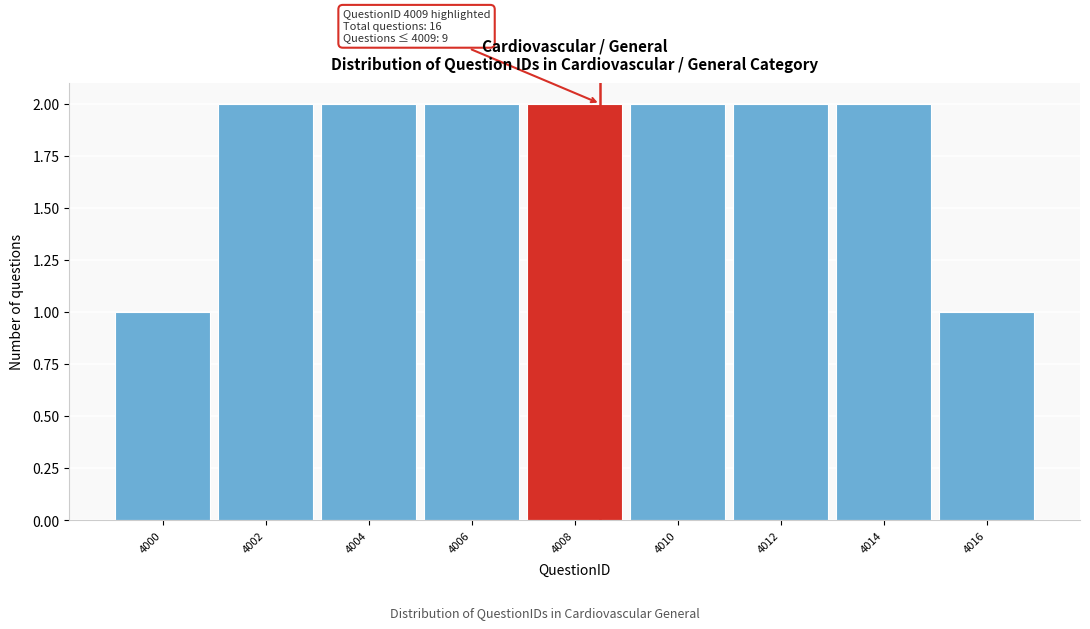

Reading right to left, extract all data points from this chart.

1	2	2	2	2	2	2	2	1